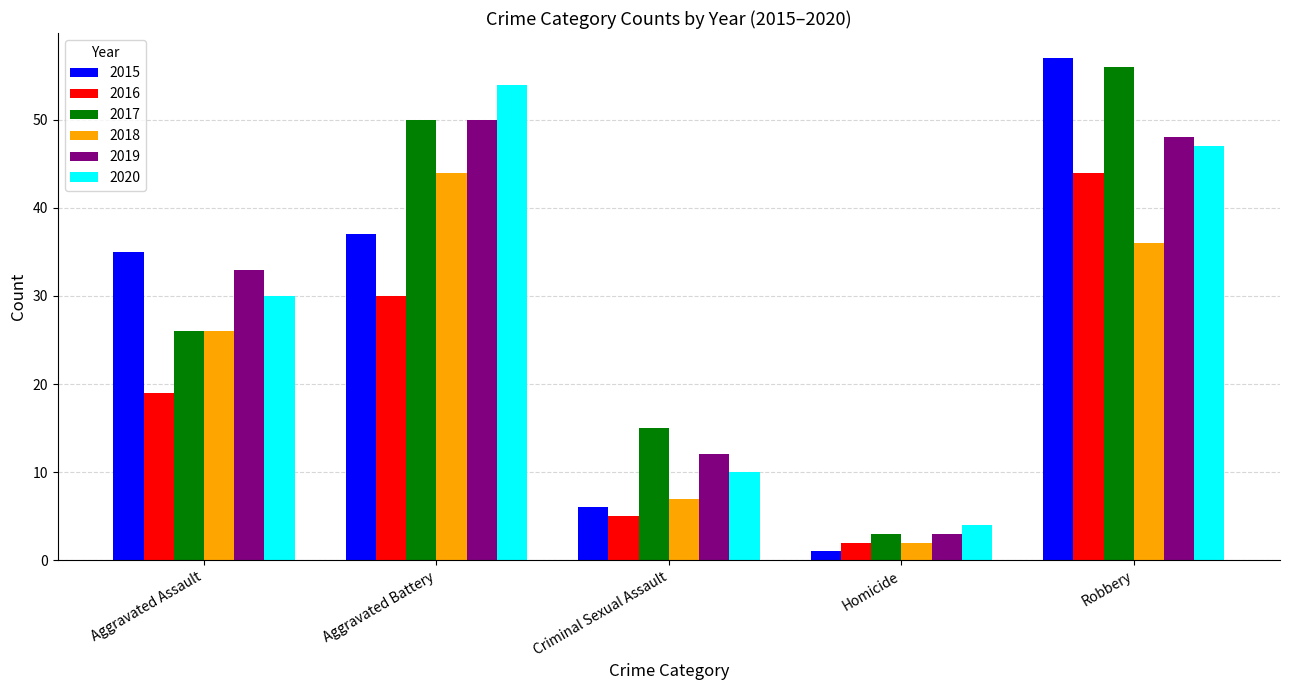

Which series has the largest total across all categories?

2017